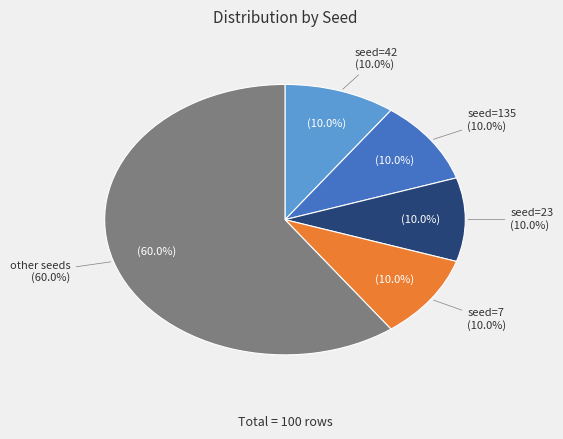

Is the sum of seed_other and seed_42 greater than half?

Yes